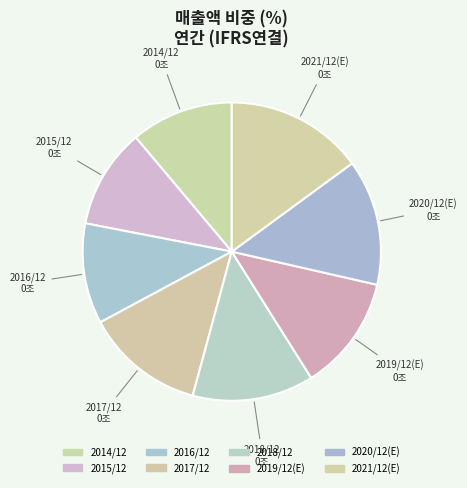

The 2016/12 slice represents 11% of the pie. True or false?

True